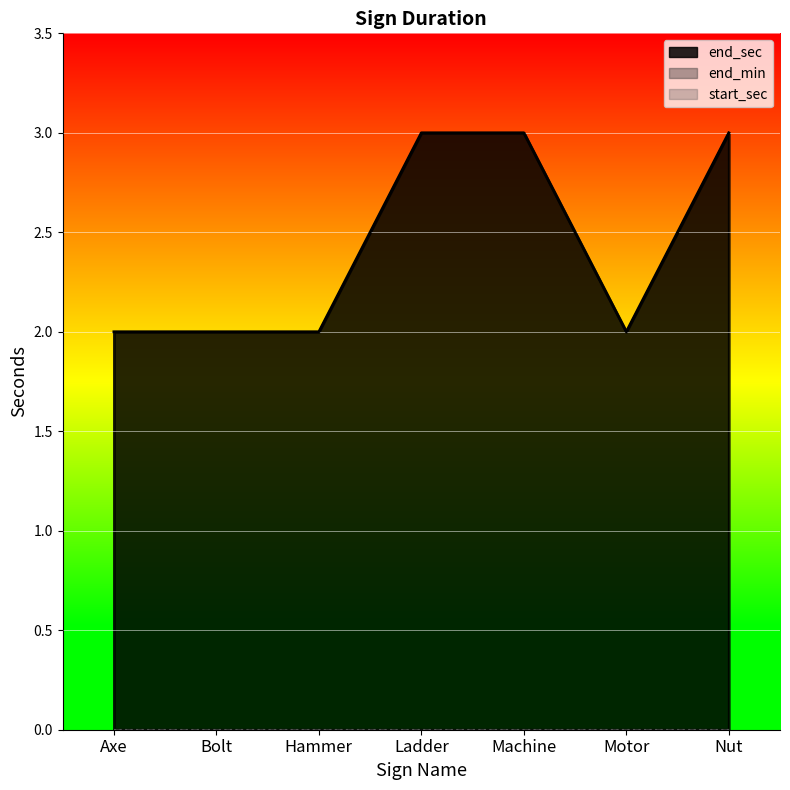

What is the label of the 3rd point from the left?

Hammer